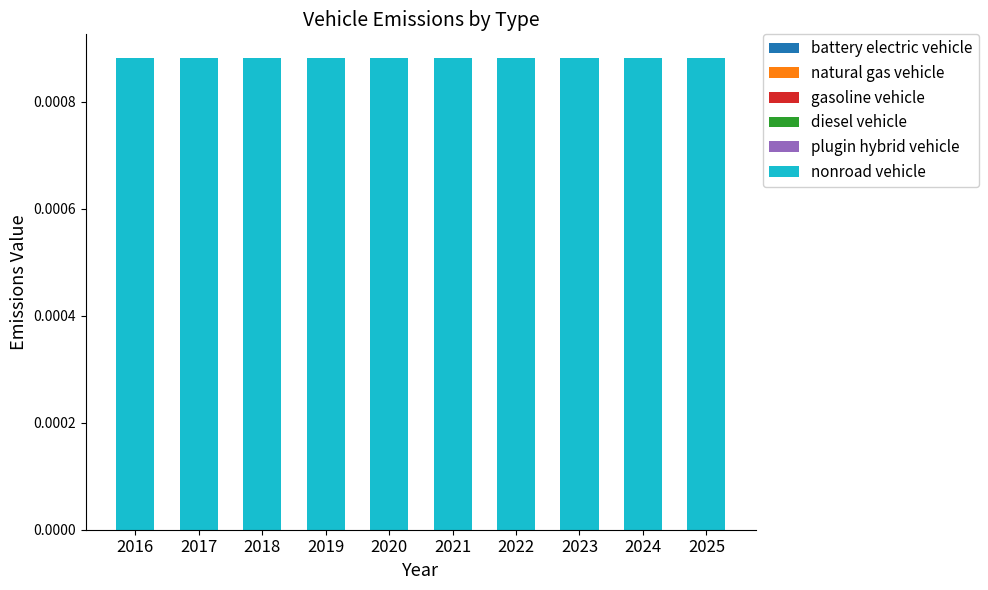

Does the chart contain stacked bars?

No